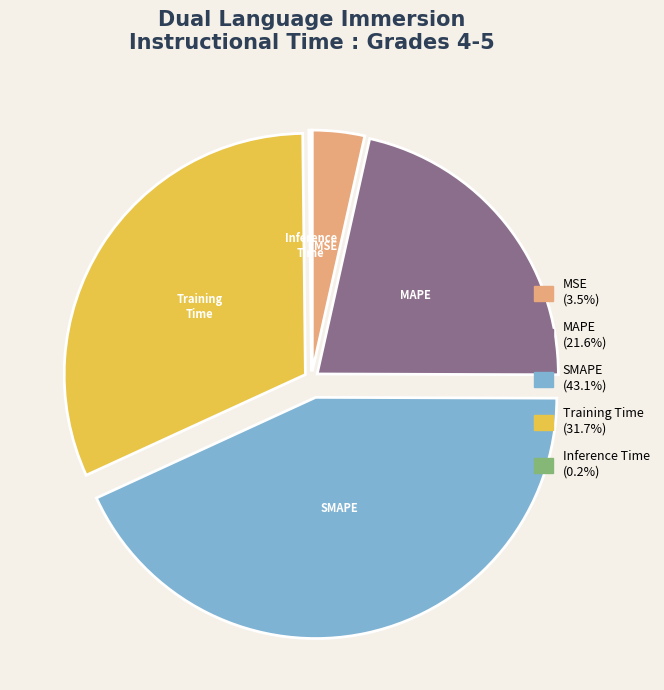

Does MAPE represent more than half of the total?

No